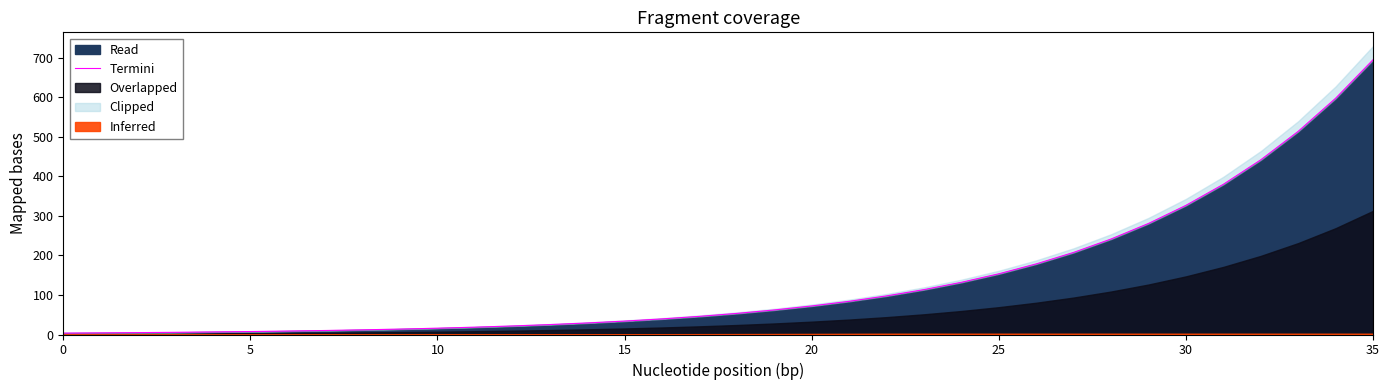

How many data points are above 53?

18